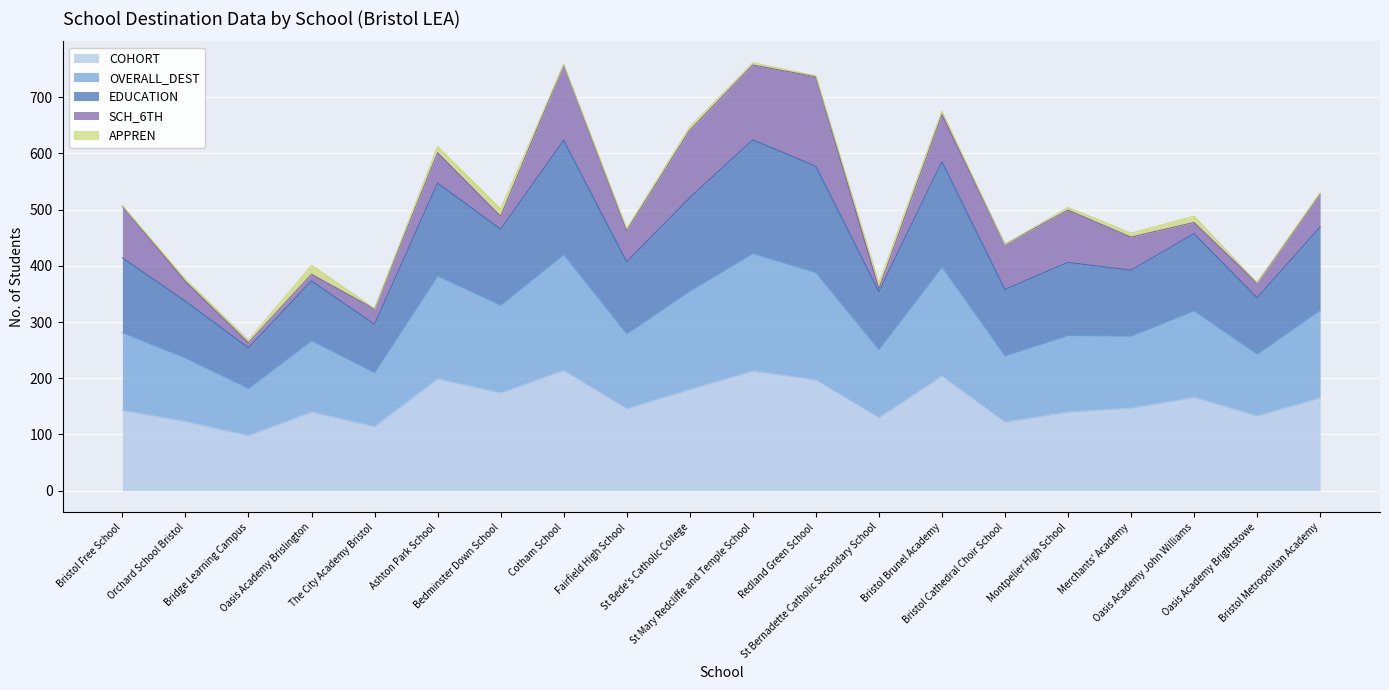

What is the minimum value for COHORT?

98